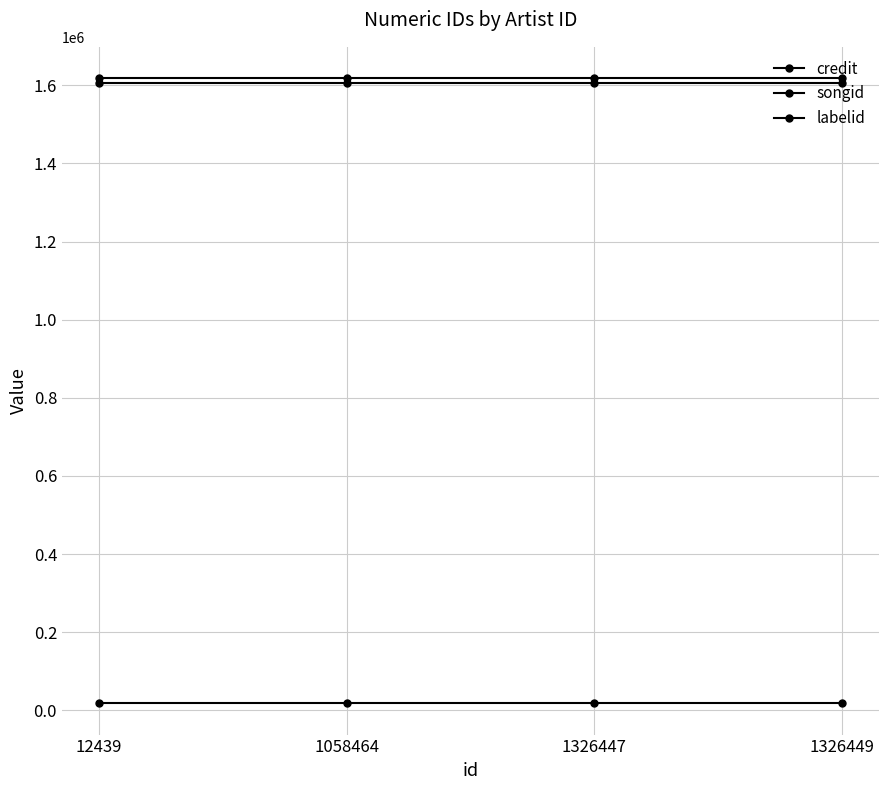

How many lines are shown in the chart?

3